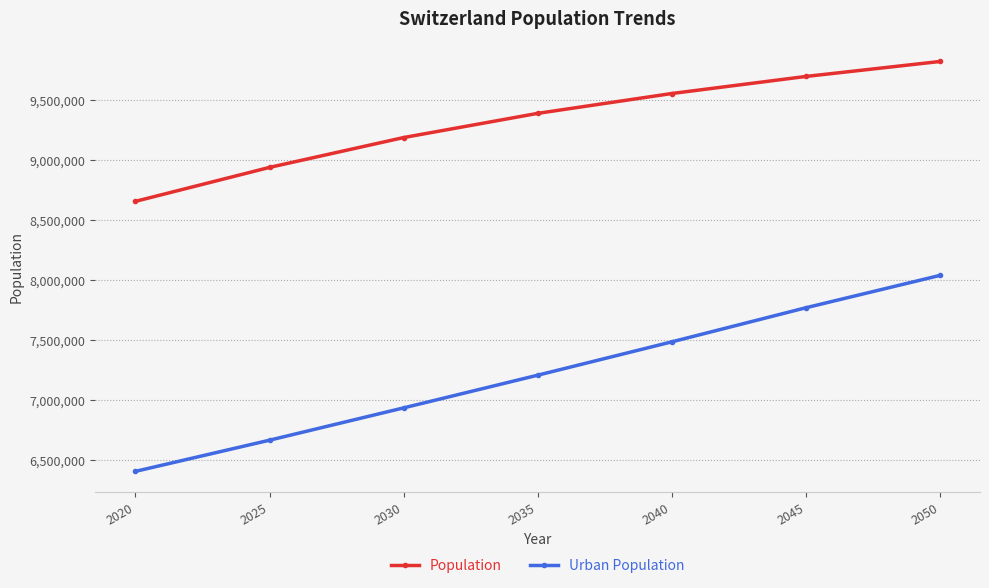

What is the difference between the highest and lowest values at 2045?

1923998